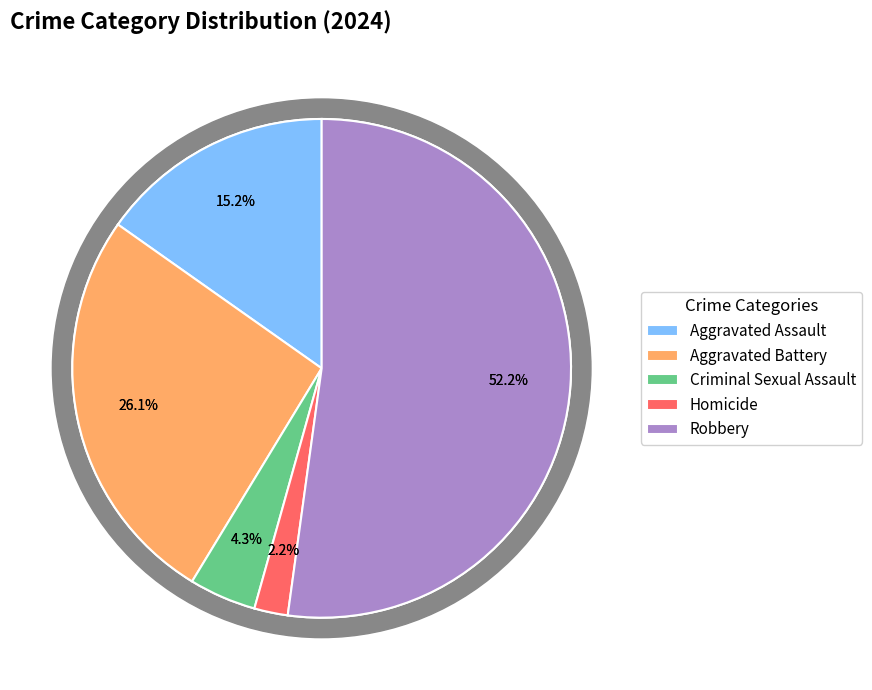

How many slices are in this pie chart?

5